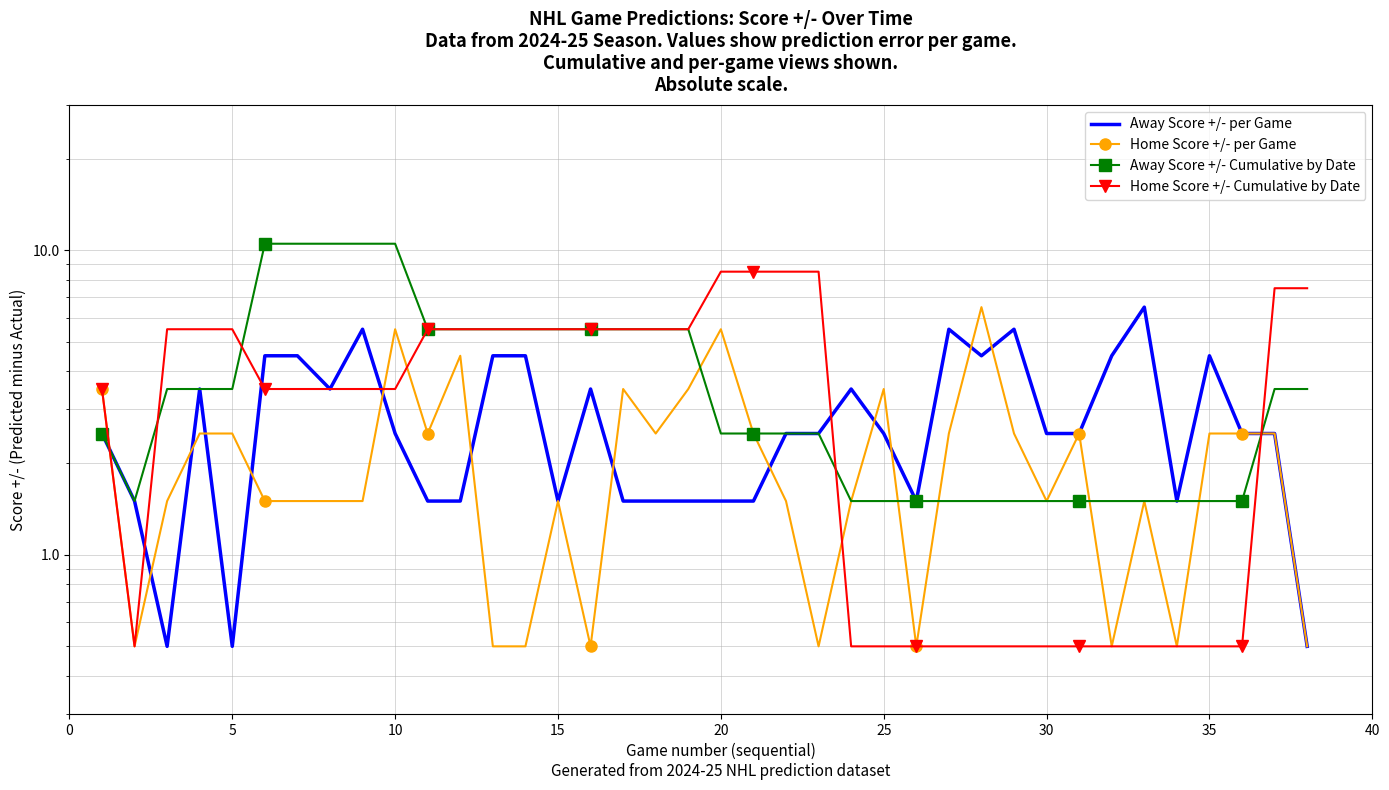

Rank the series by their maximum value, from lowest to highest.

Away Score +/- per Game, Home Score +/- per Game, Home Score +/- Cumulative by Date, Away Score +/- Cumulative by Date